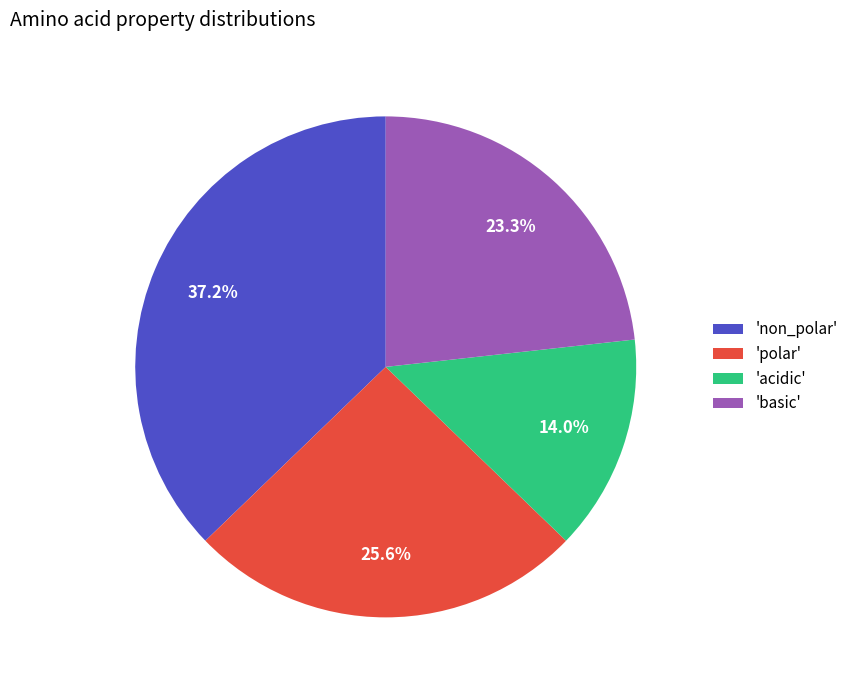

Does any single category account for the majority?

No